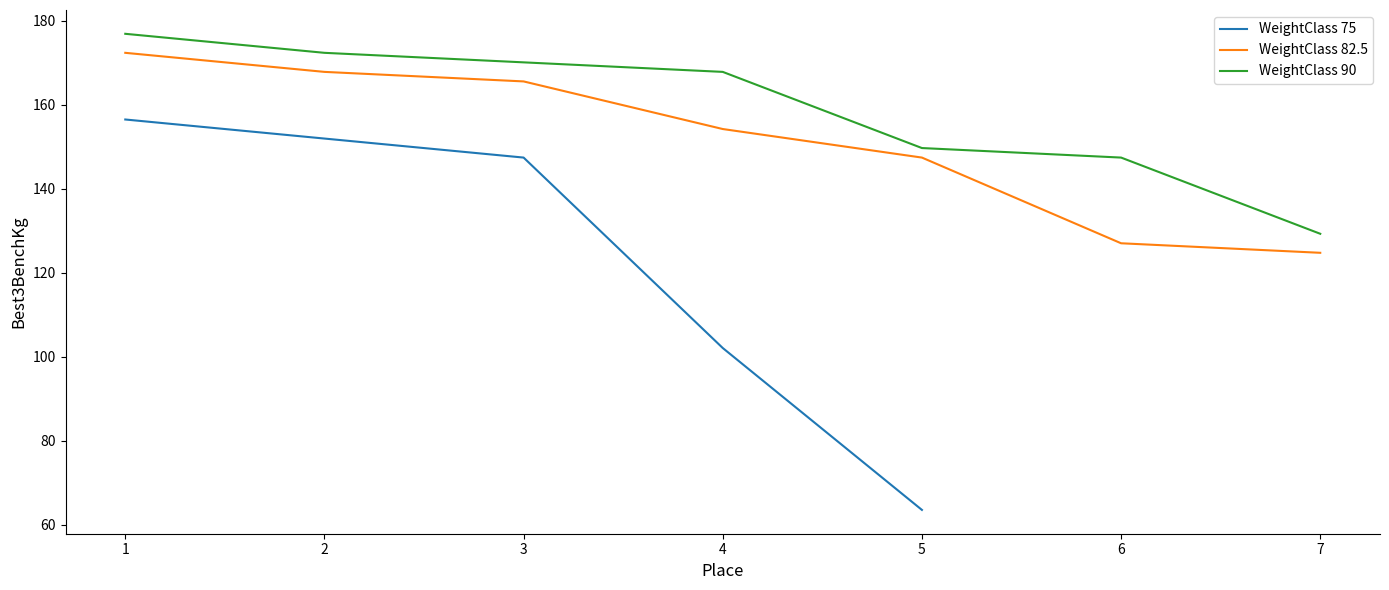

Between 7 and 2, which is larger?

2